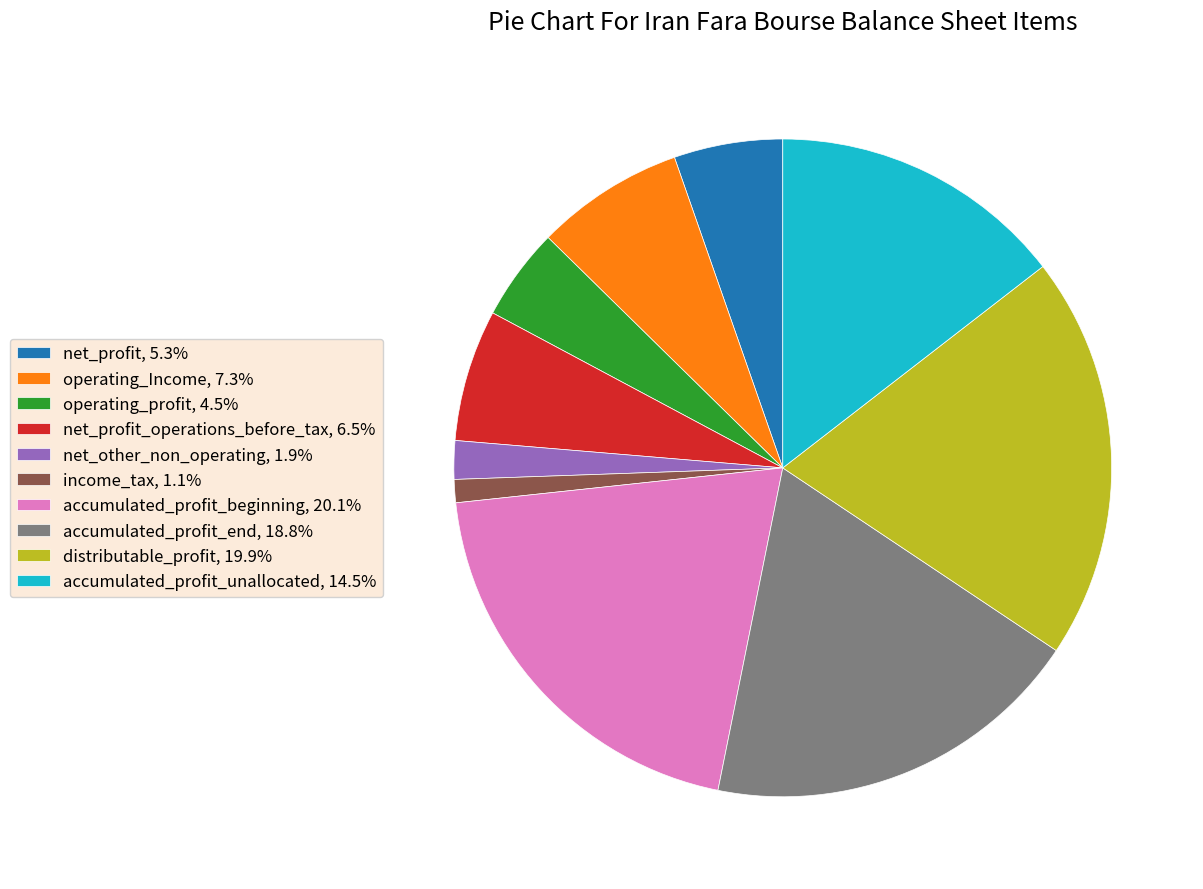

Count the number of slices in the pie.

10